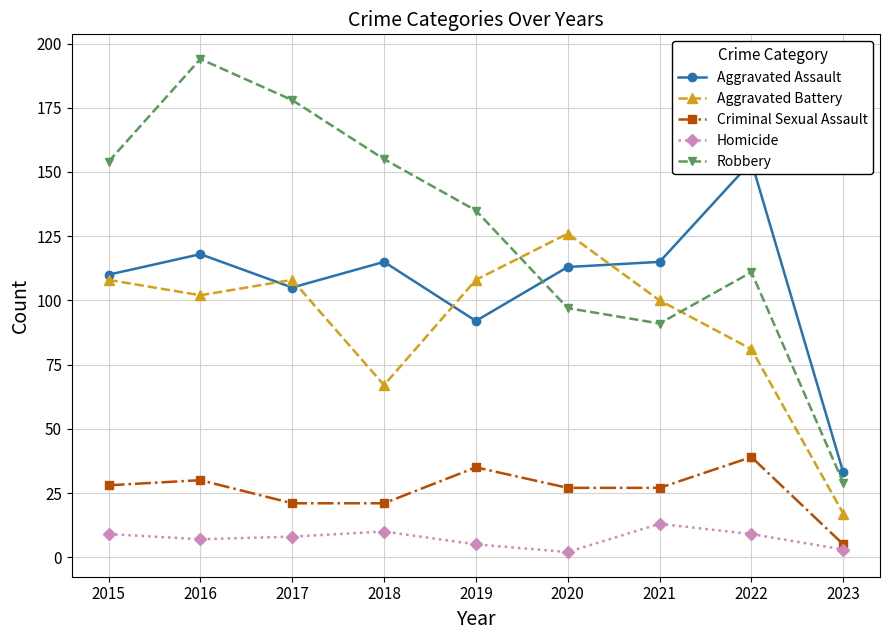

At which category does the chart reach its peak across all series?

2016